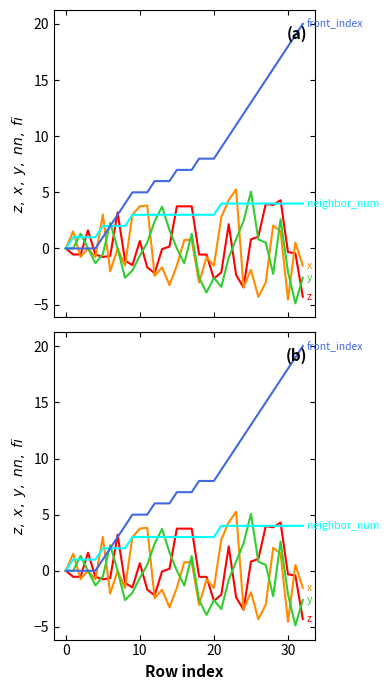

The value of y at 10 is 1.3. True or false?

True